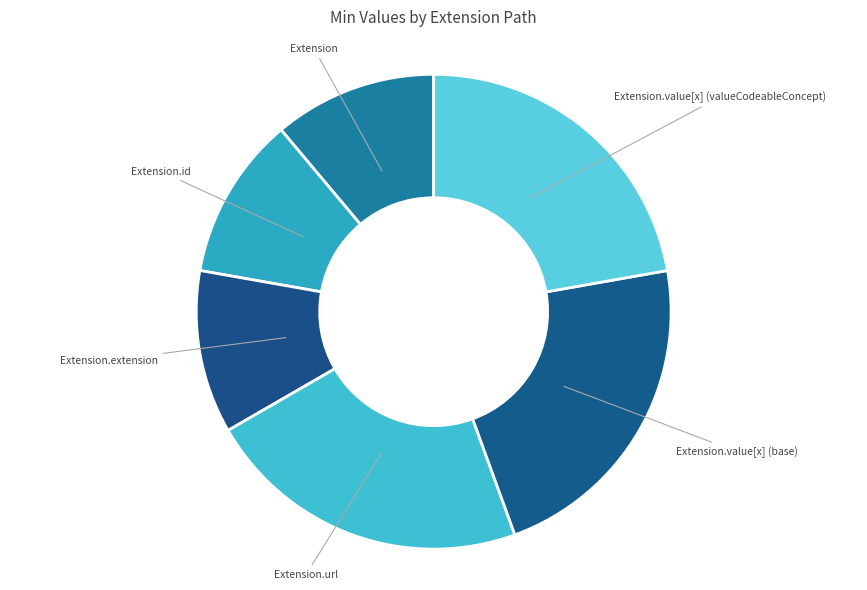

Is it true that Extension is 11% of the pie?

True